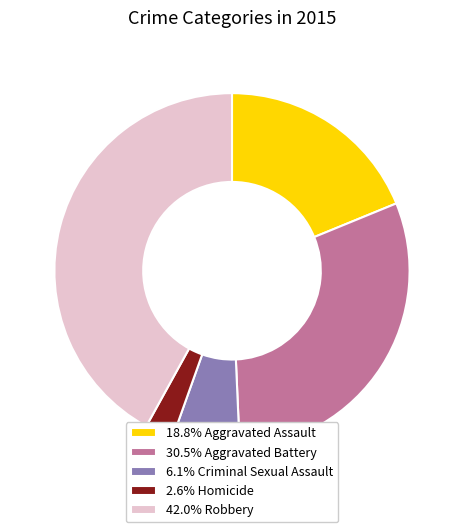

Does 30.5% Aggravated Battery represent more than half of the total?

No